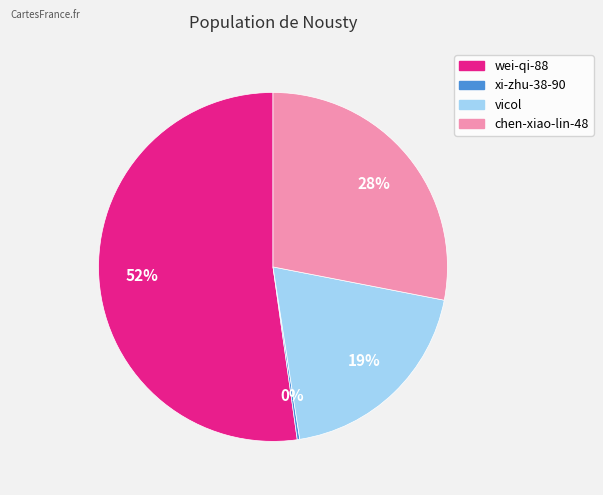

To the nearest percent, what is the average slice percentage?

25%